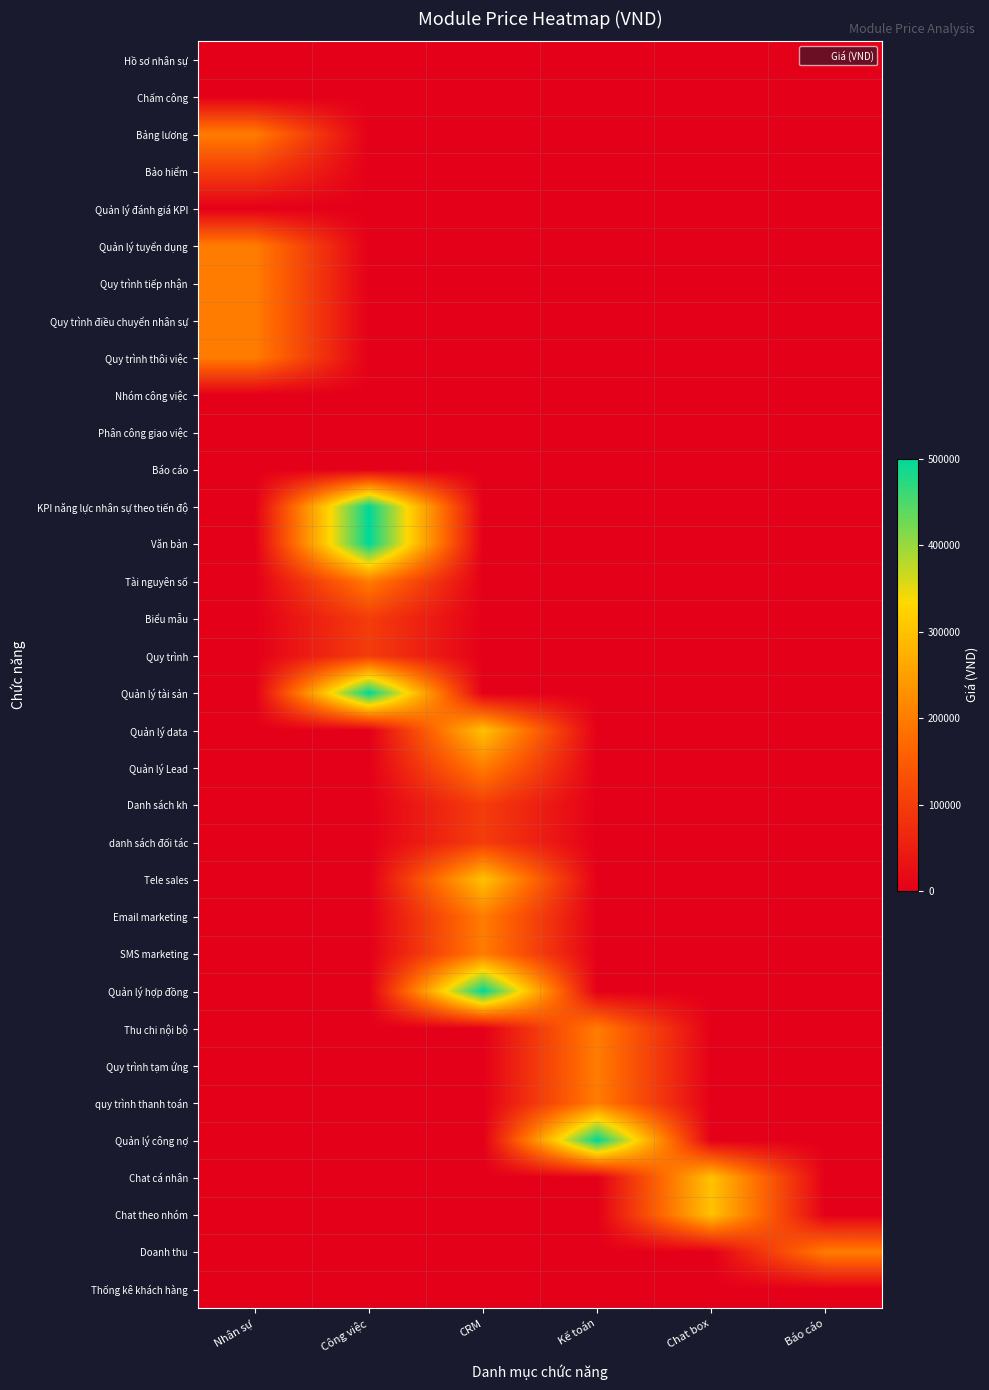

At how many categories does at least one series exceed 161427?

6